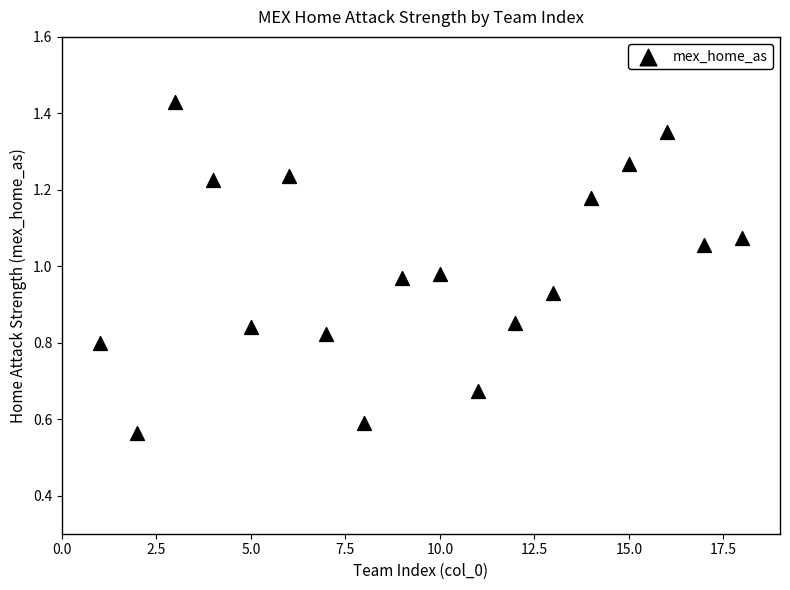

What is the range of X values (max minus min)?

17.0